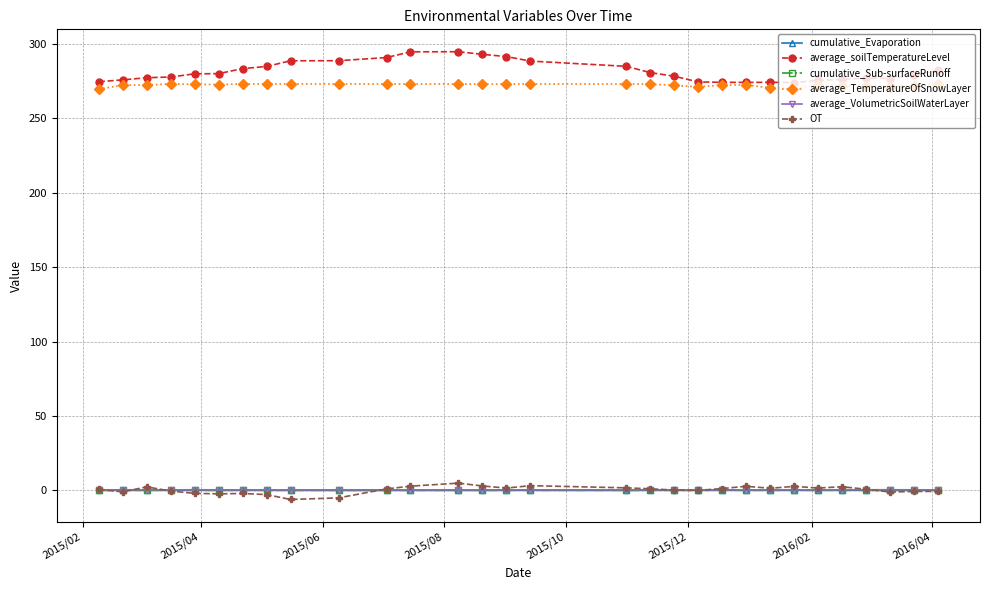

What is the value of the average_TemperatureOfSnowLayer point at the 29th from the left?

272.1